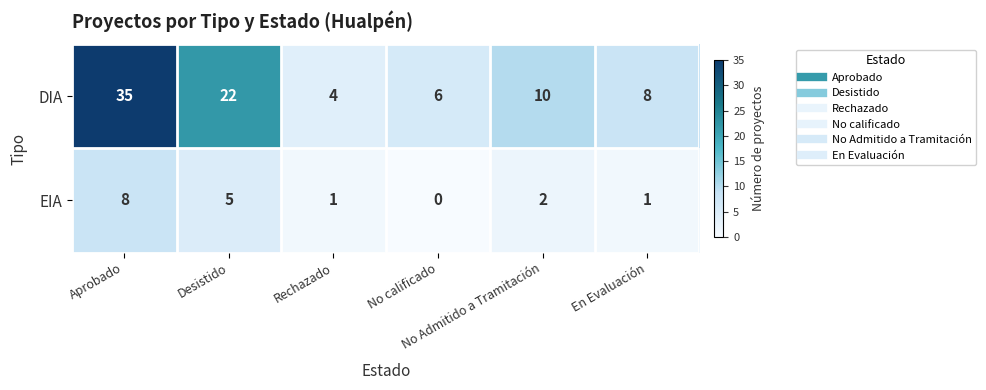

Count the EIA values in the range 1 to 5.

4